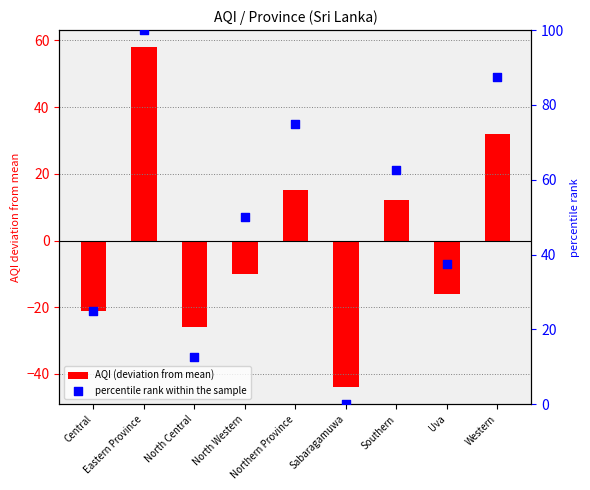

What are all the series names shown in the legend?

AQI (deviation from mean), percentile rank within the sample